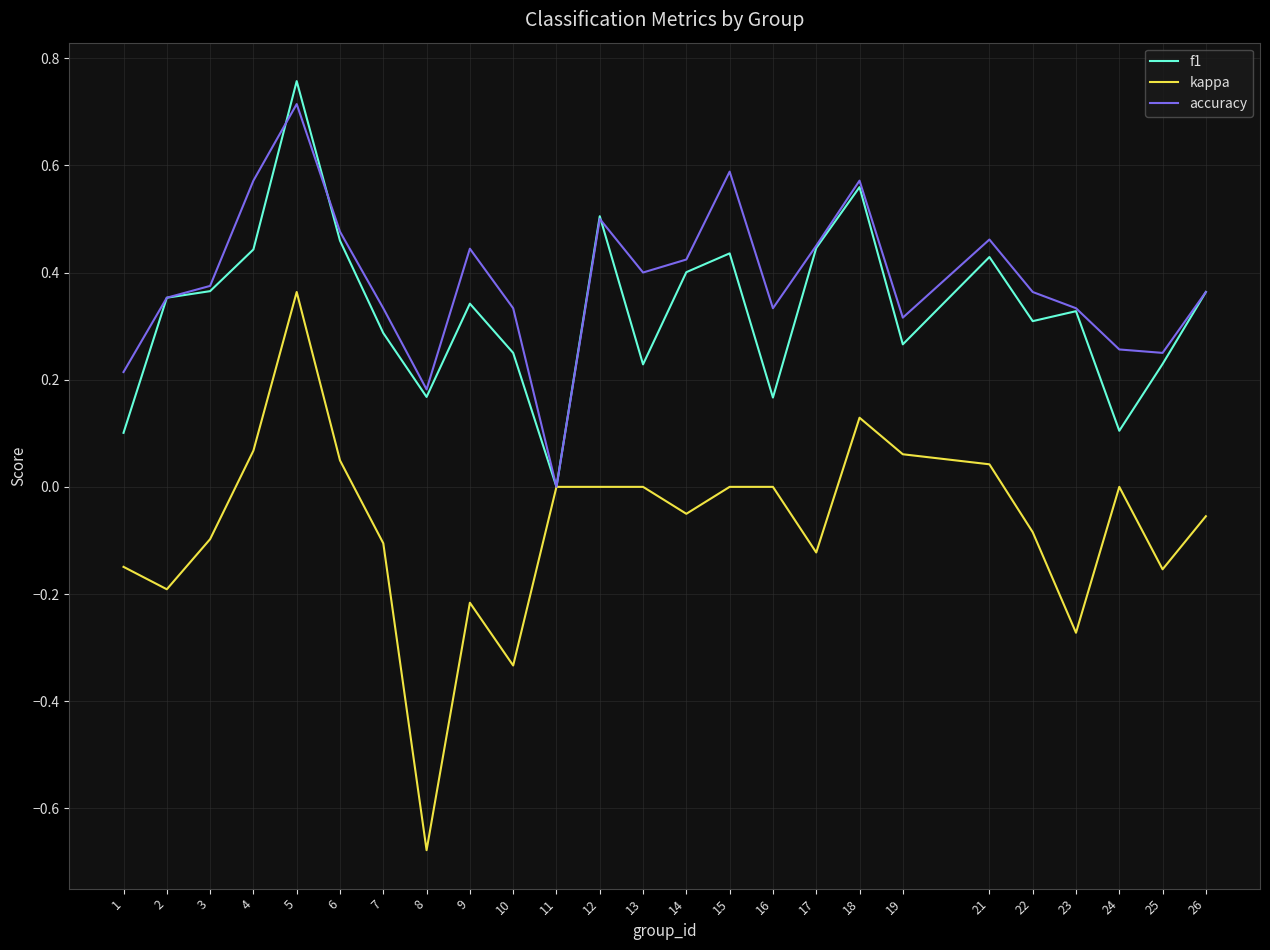

Rank the series at 16 from highest to lowest value.

accuracy, f1, kappa